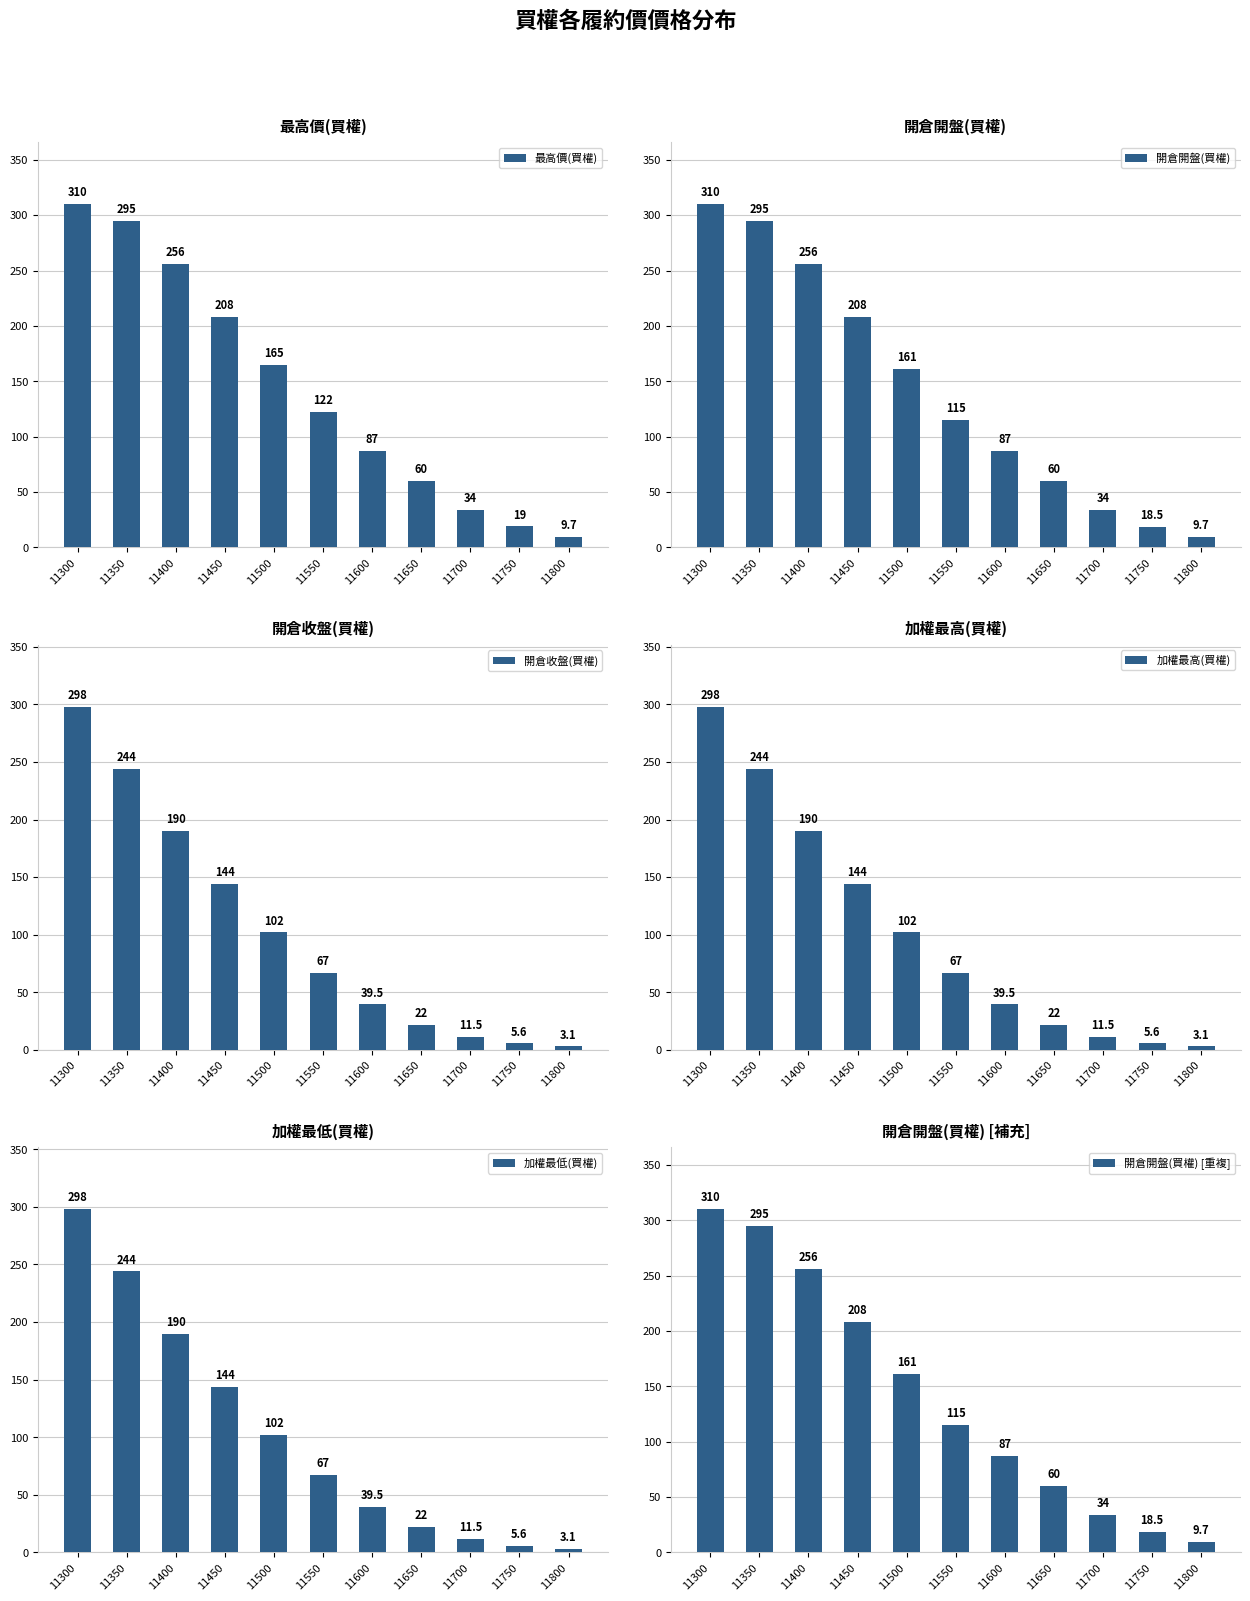

List the series in order of their peak value, lowest first.

開倉收盤(買權), 加權最高(買權), 加權最低(買權), 最高價(買權), 開倉開盤(買權), 開倉開盤(買權) [重複]